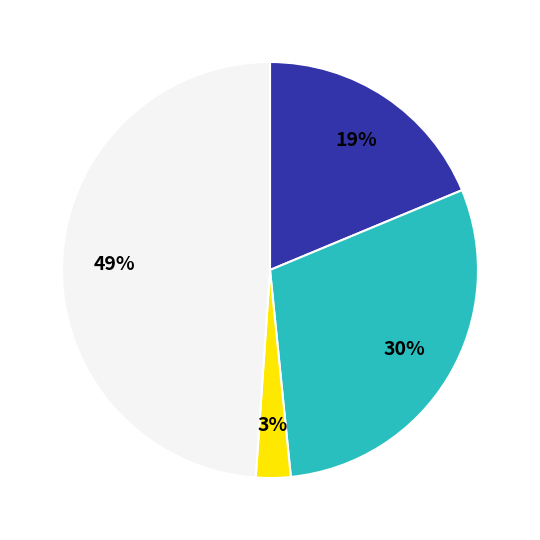

Is there any slice that represents more than half of the pie?

No